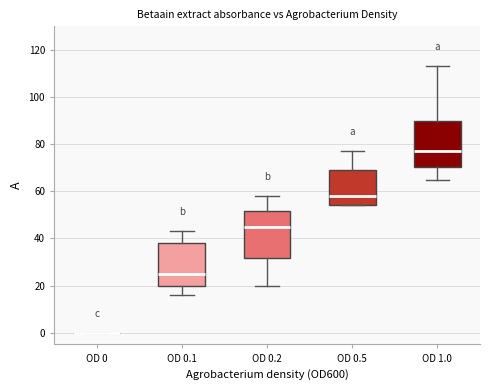

Where does the upper whisker of the box for OD 0.2 end on the y-axis? The values are not printed on the chart, so give them approximately, as read against the axis.

58